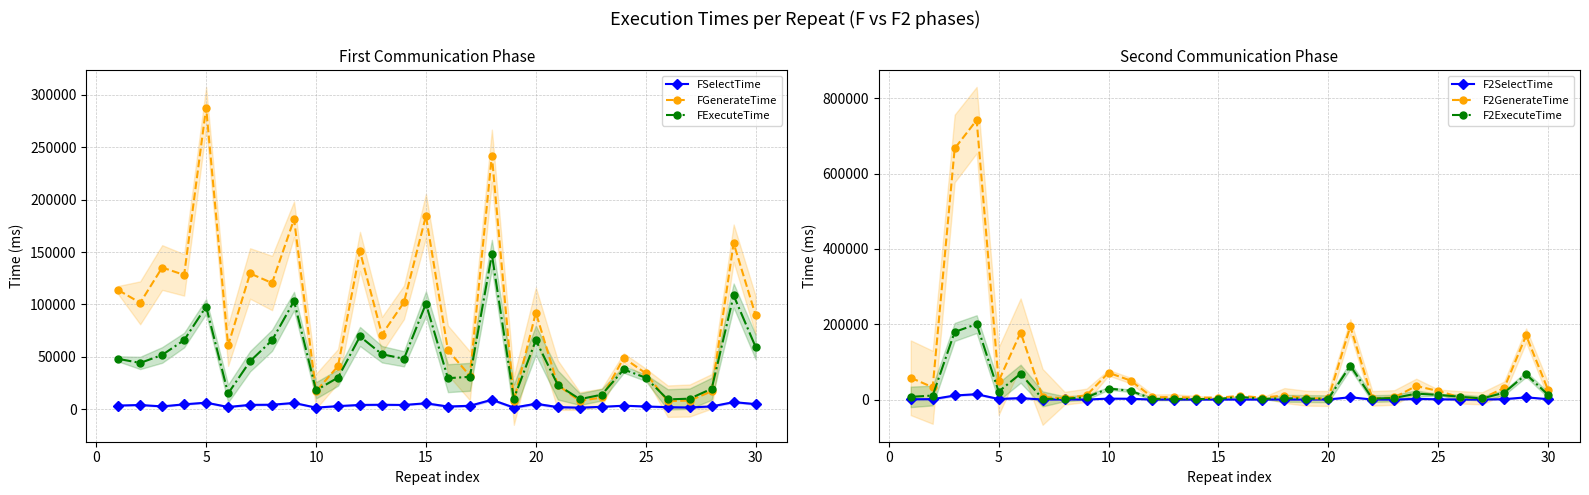

True or false: FExecuteTime and FSelectTime intersect in this chart.

False